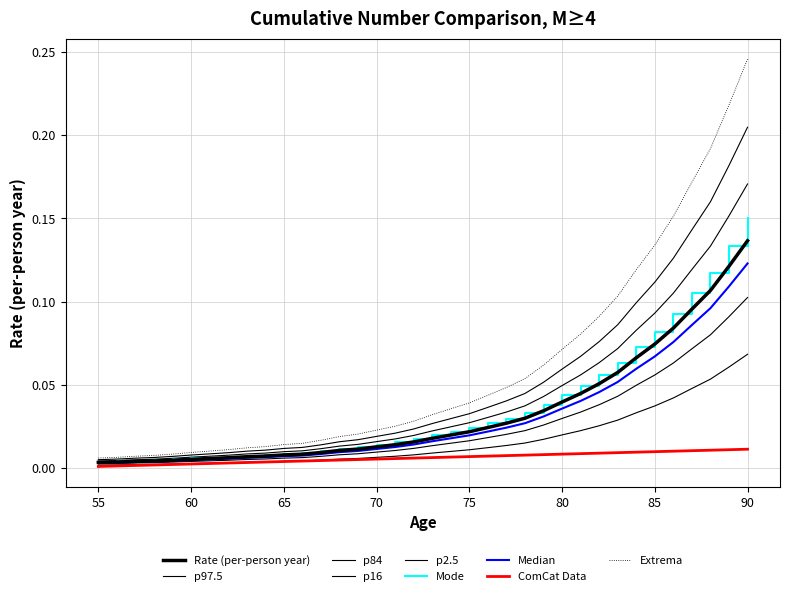

Does the chart have visible grid lines?

Yes